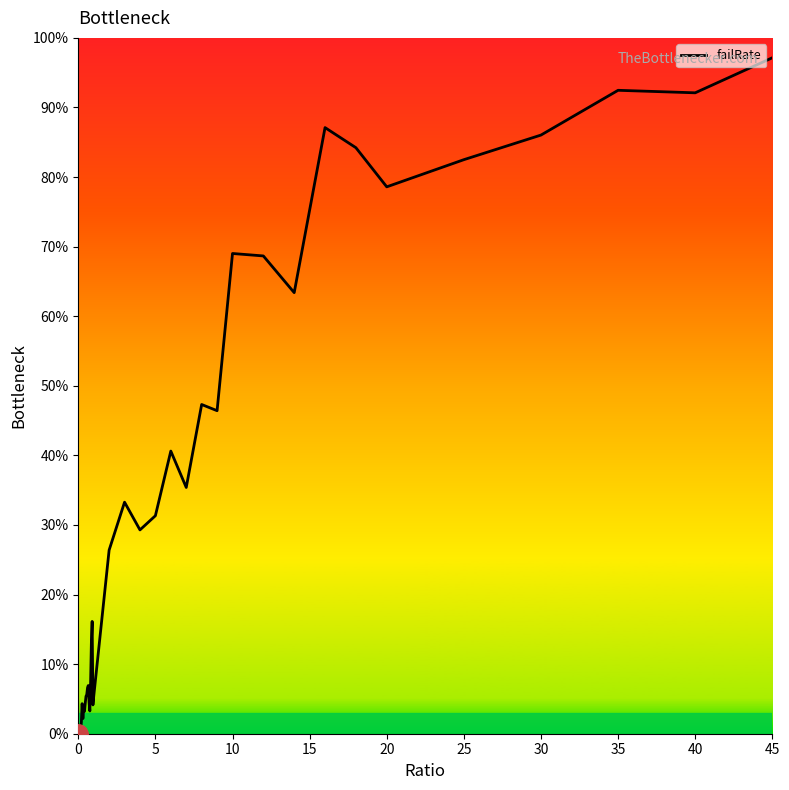

What is the average value?

0.3